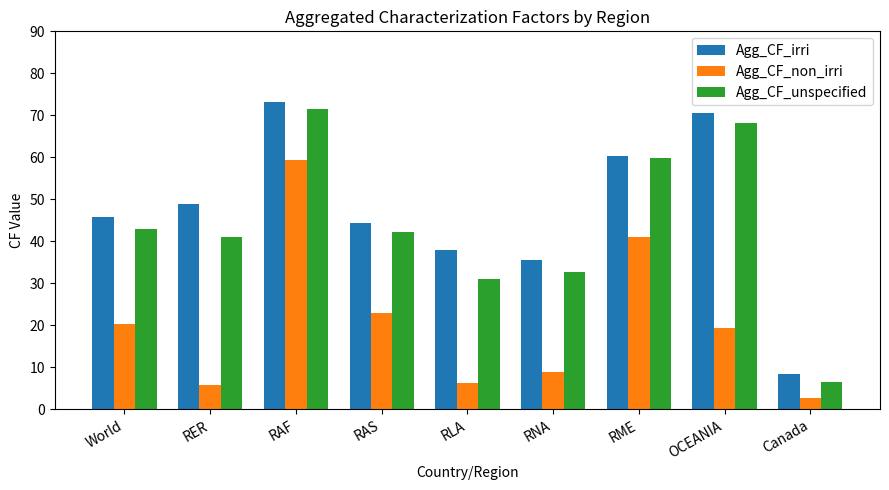

Is it true that Agg_CF_non_irri equals 10.0 at RLA?

False